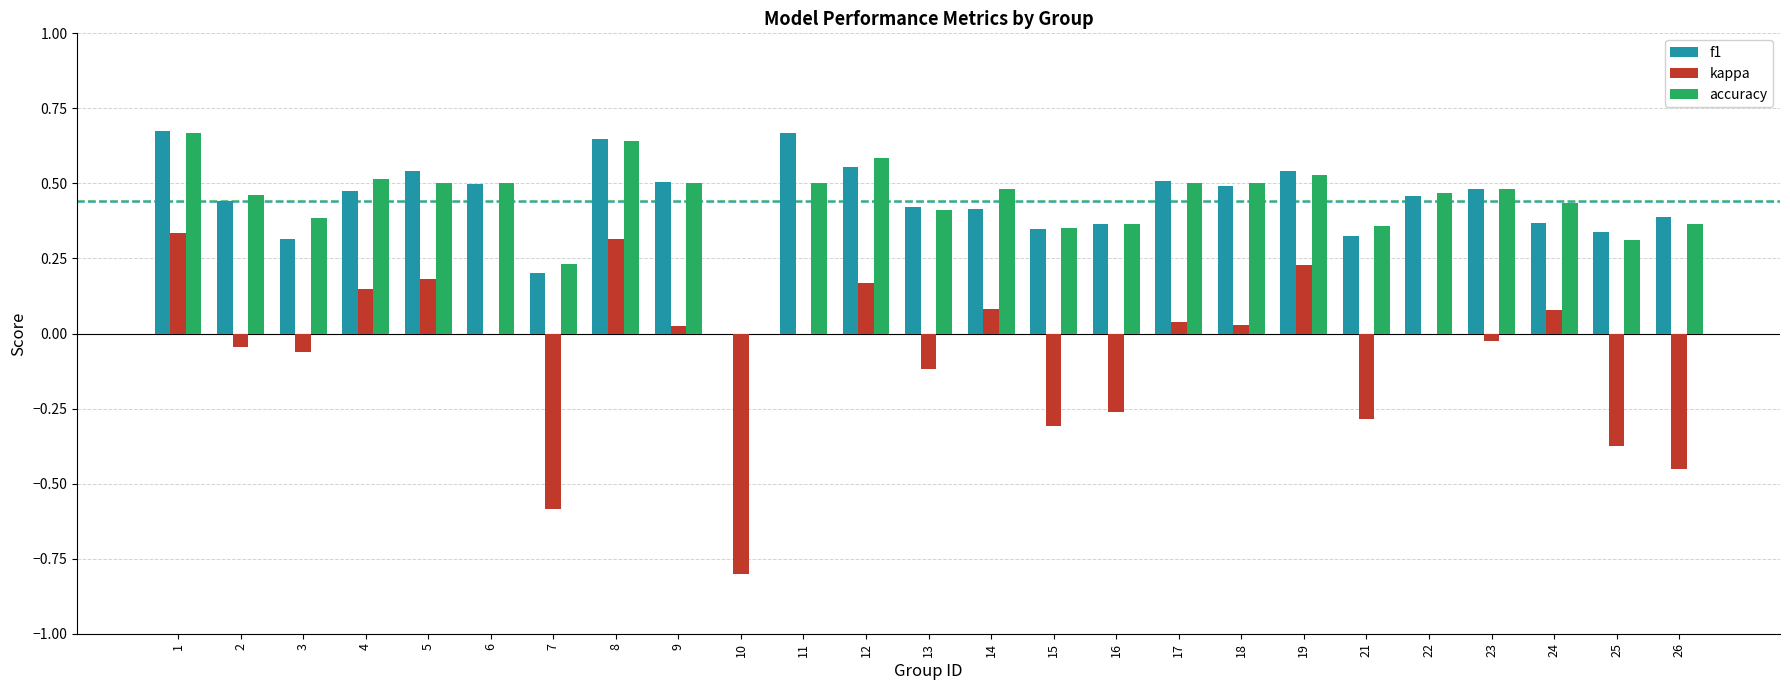

What is the sum of all kappa values?

-1.7